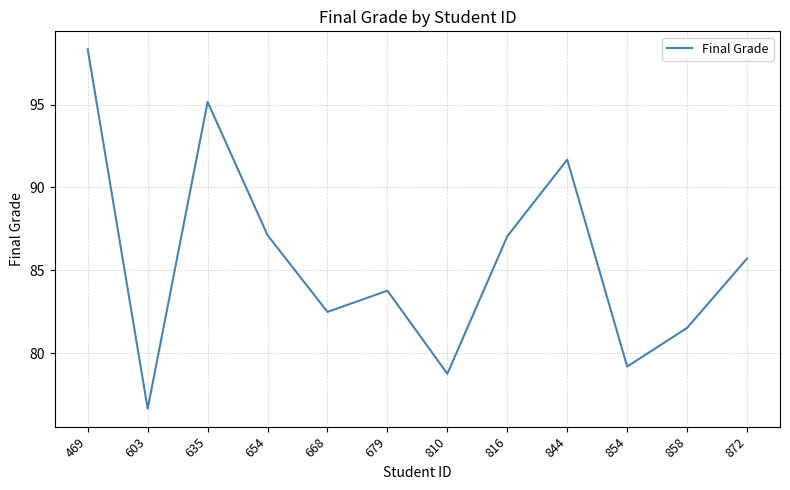

Read the value at 603.

76.6